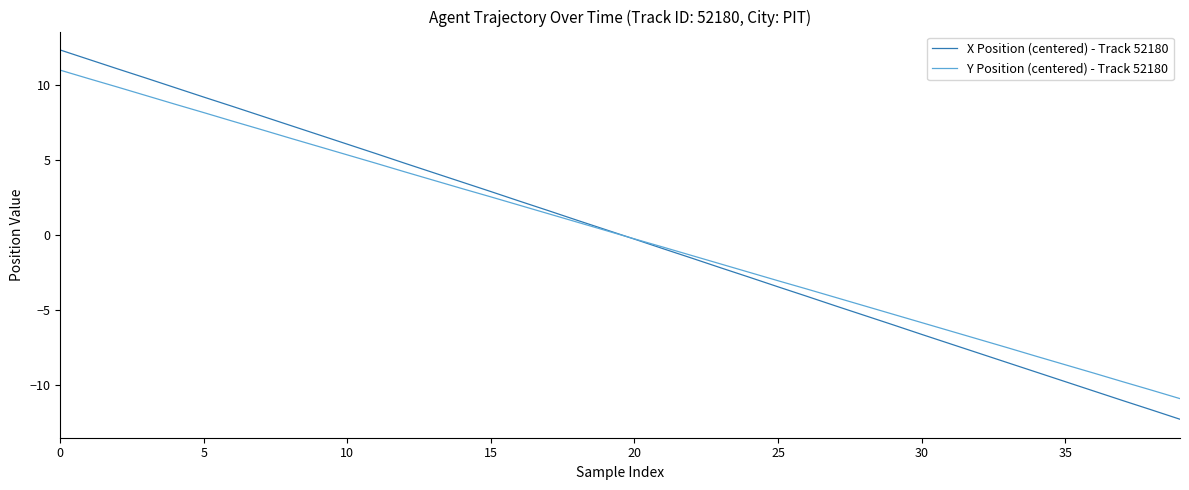

List the series in order of their peak value, lowest first.

Y Position (centered) - Track 52180, X Position (centered) - Track 52180